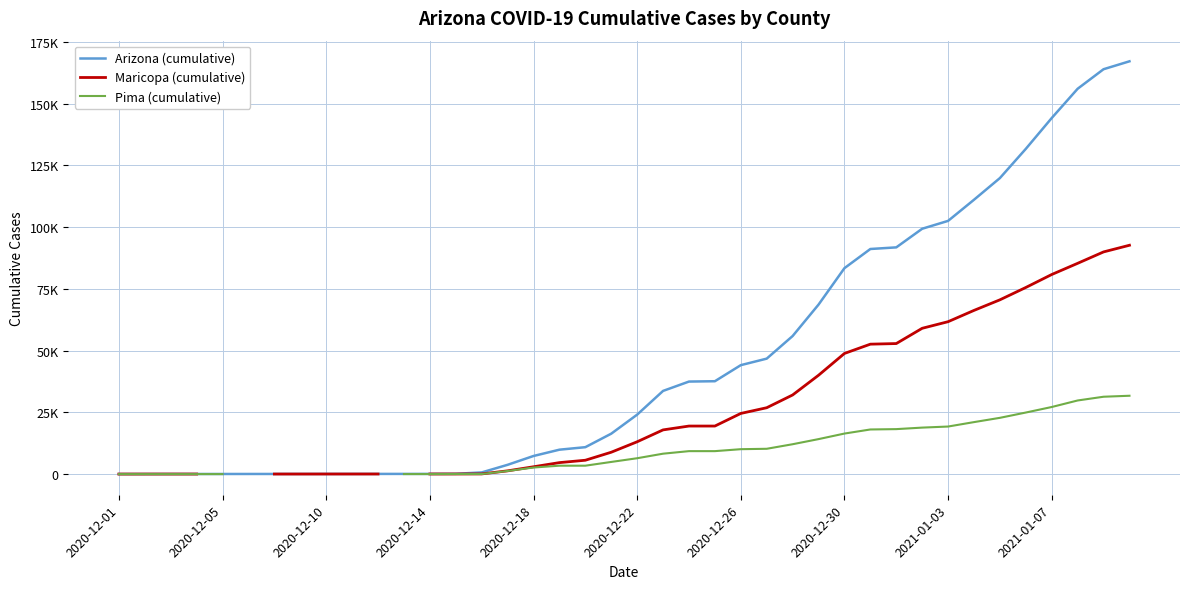

True or false: Pima (cumulative) and Maricopa (cumulative) intersect in this chart.

False